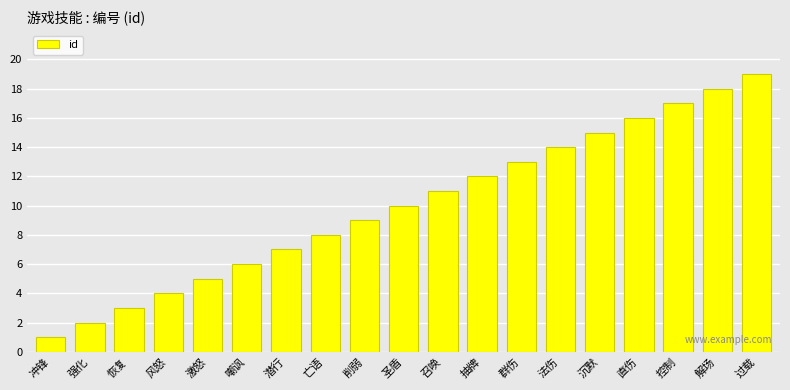

What is the value of the 7th bar from the left?

7